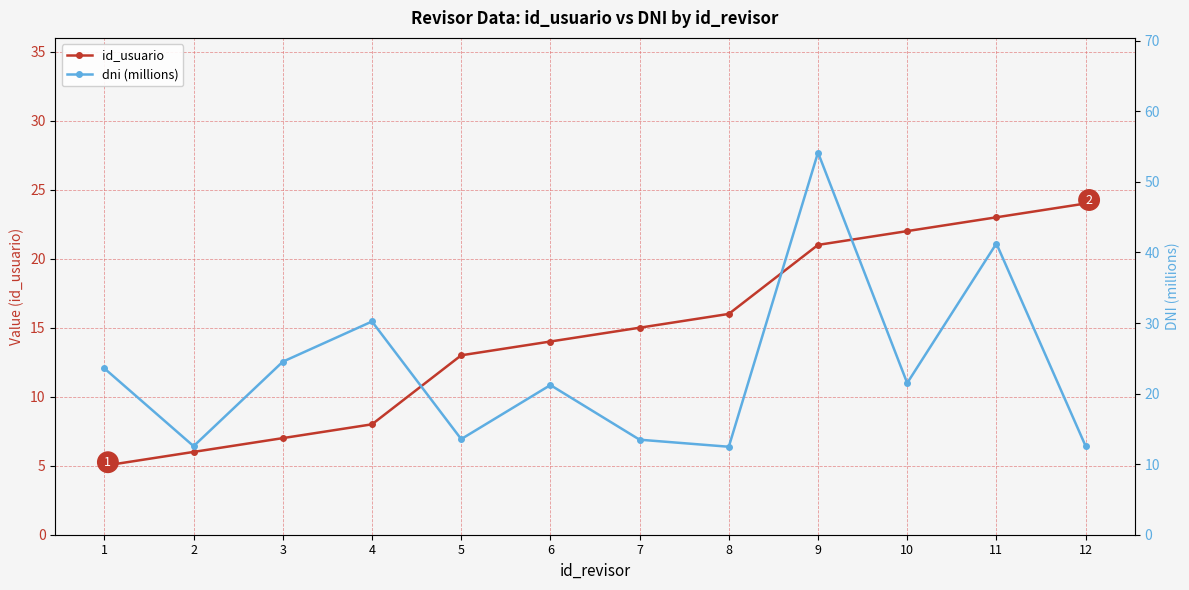

What value does the id_usuario series have at 2?

6